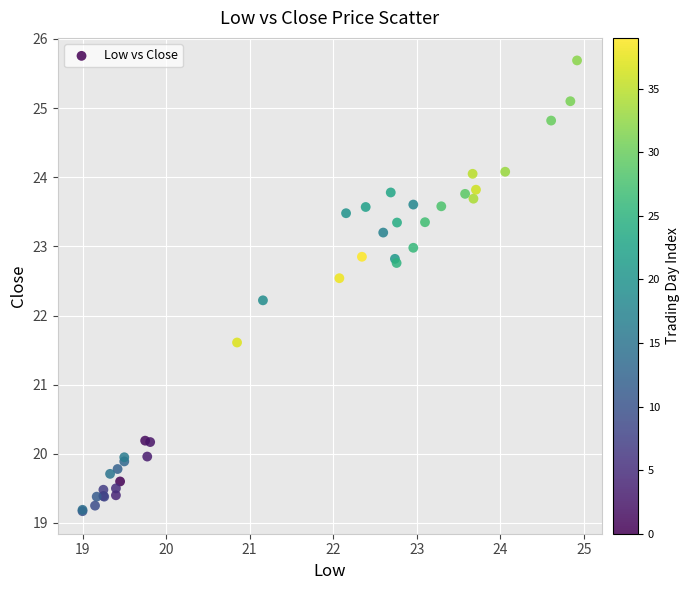

What Y value in the scatter plot is closest to 22?

22.2